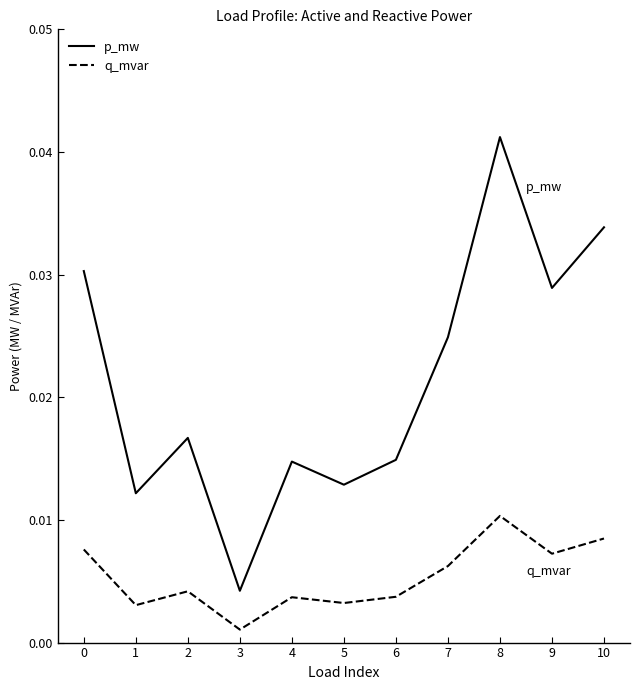

Where is the first local maximum for q_mvar?

2